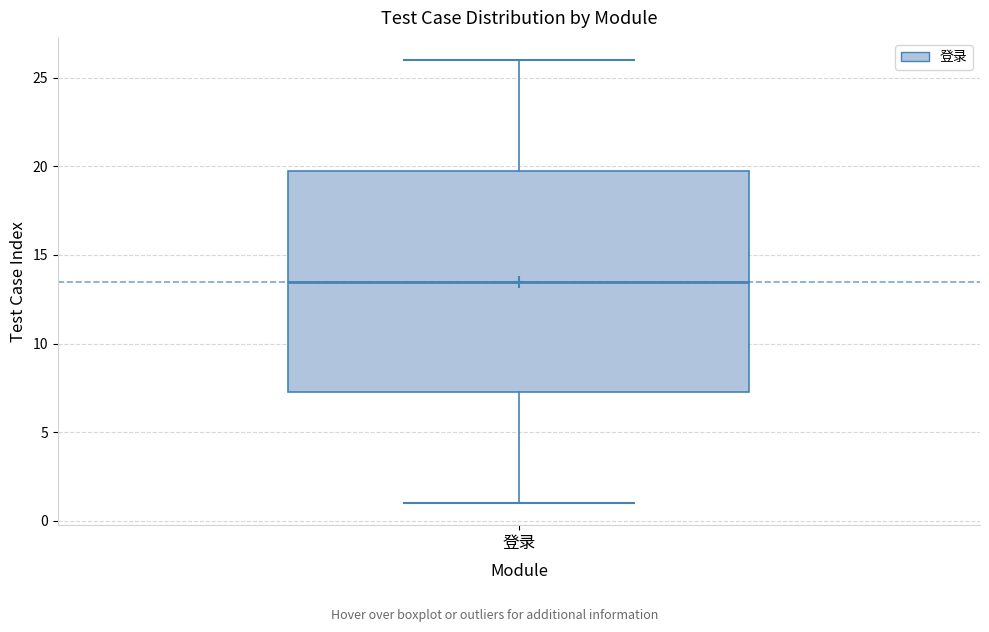

Read this box plot against the y-axis: the position of the median line, the range covered by the box, and the ends of both whiskers. The values are not printed on the chart, so give them approximately, as read against the axis.

median 13.5, box 7.5 to 20.0, whiskers 1.0 to 26.0